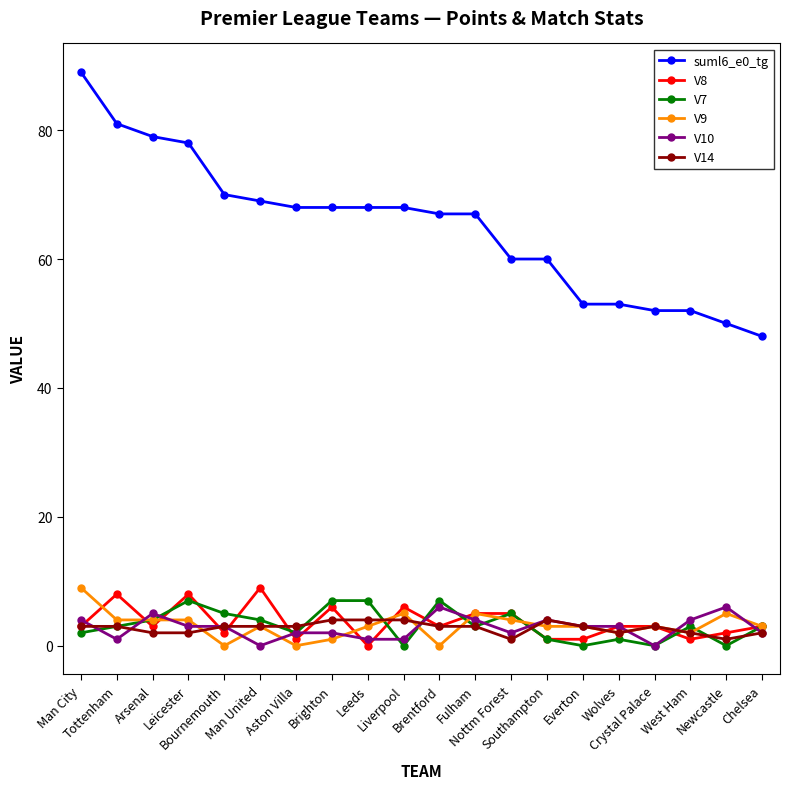

True or false: V9 has more than 2 points higher than both neighbors.

True